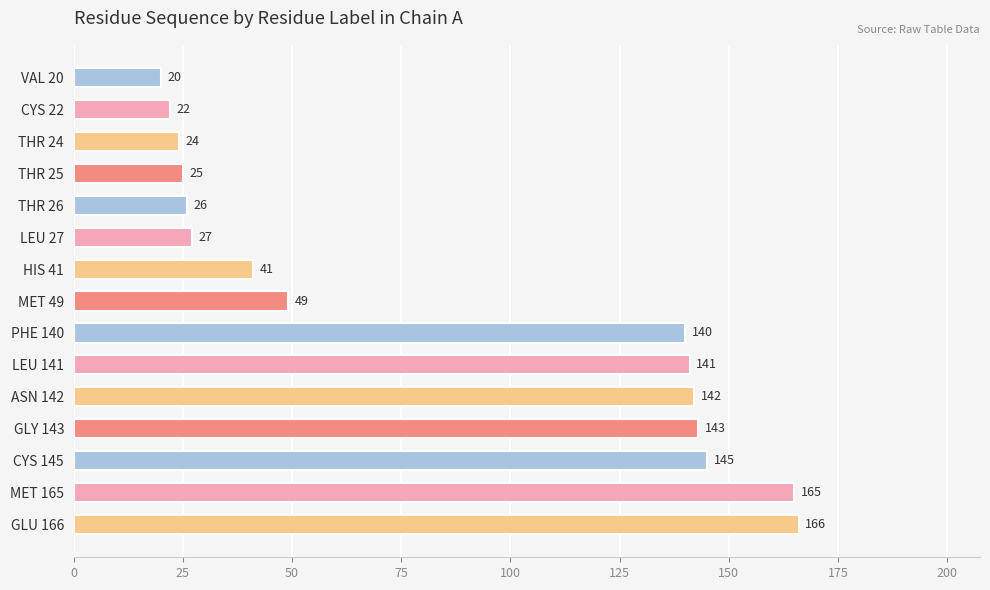

What position from the bottom is GLY 143?

4